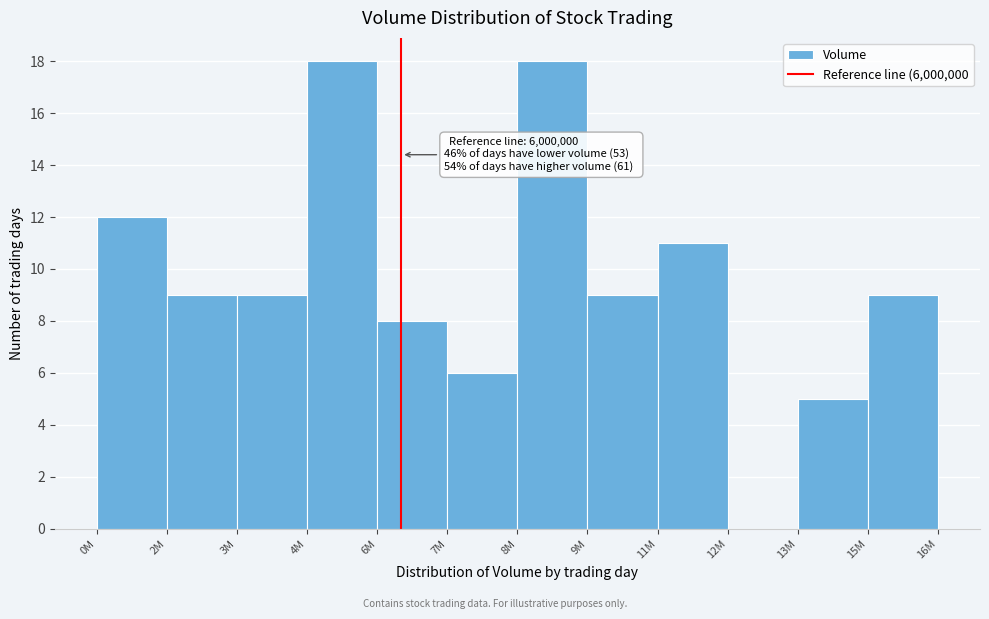

Reading right to left, list all the values displayed in this chart.

15M=9	13M=5	12M=0	11M=11	9M=9	8M=18	7M=6	6M=8	4M=18	3M=9	2M=9	0M=12